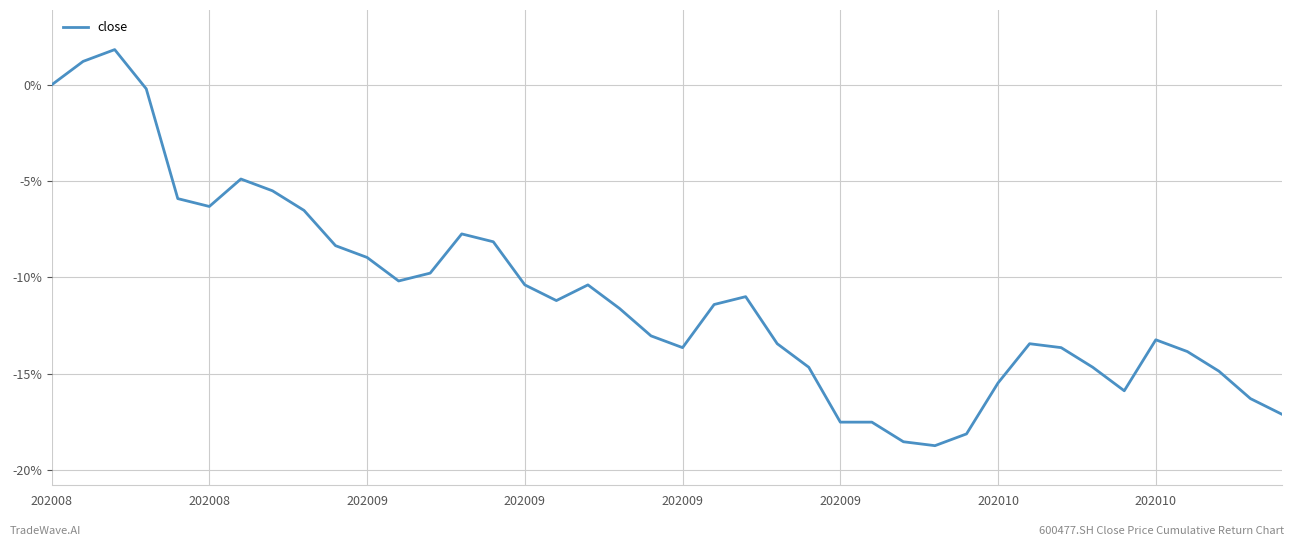

What is the value of the 22nd point from the left?

-0.1